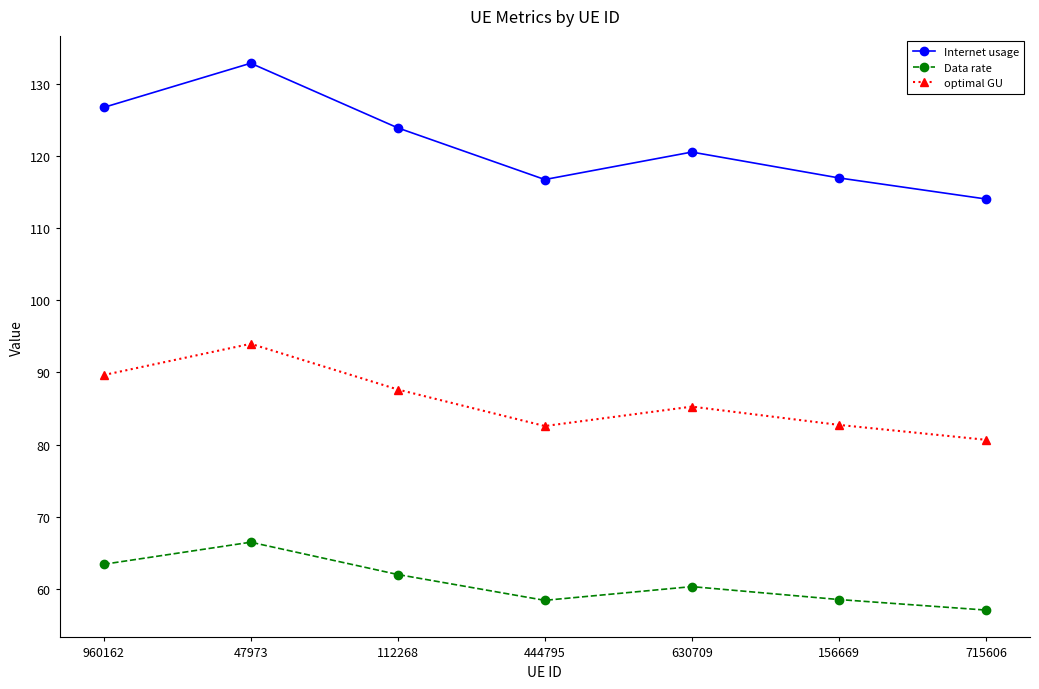

True or false: optimal GU and Internet usage cross at least once.

False